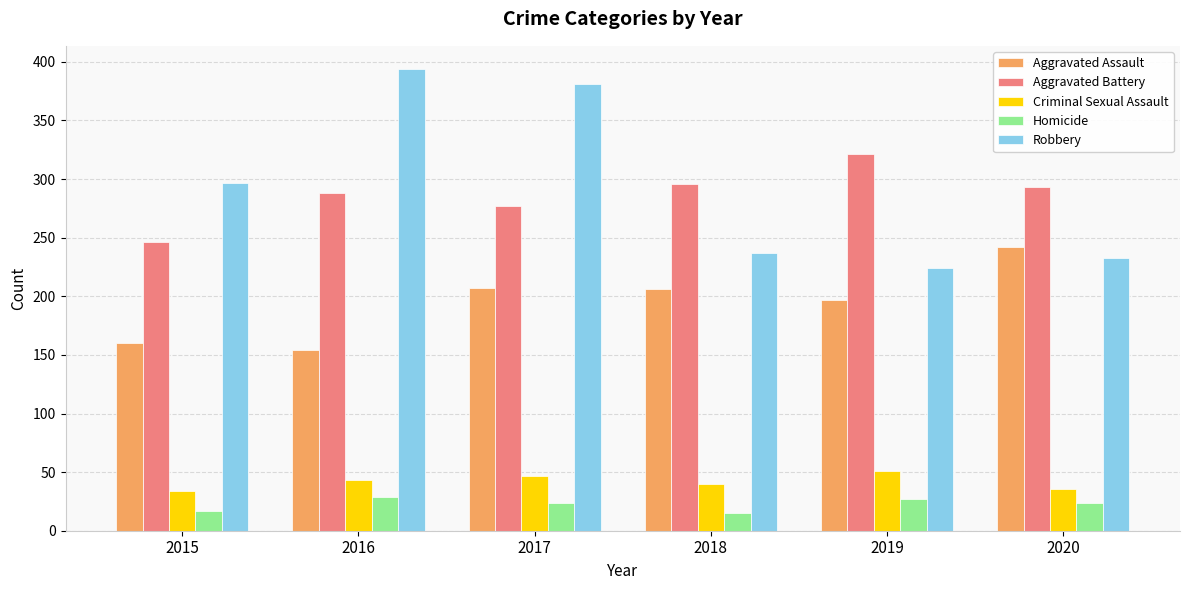

What is the value of the Criminal Sexual Assault bar at the 4th from the left?

40